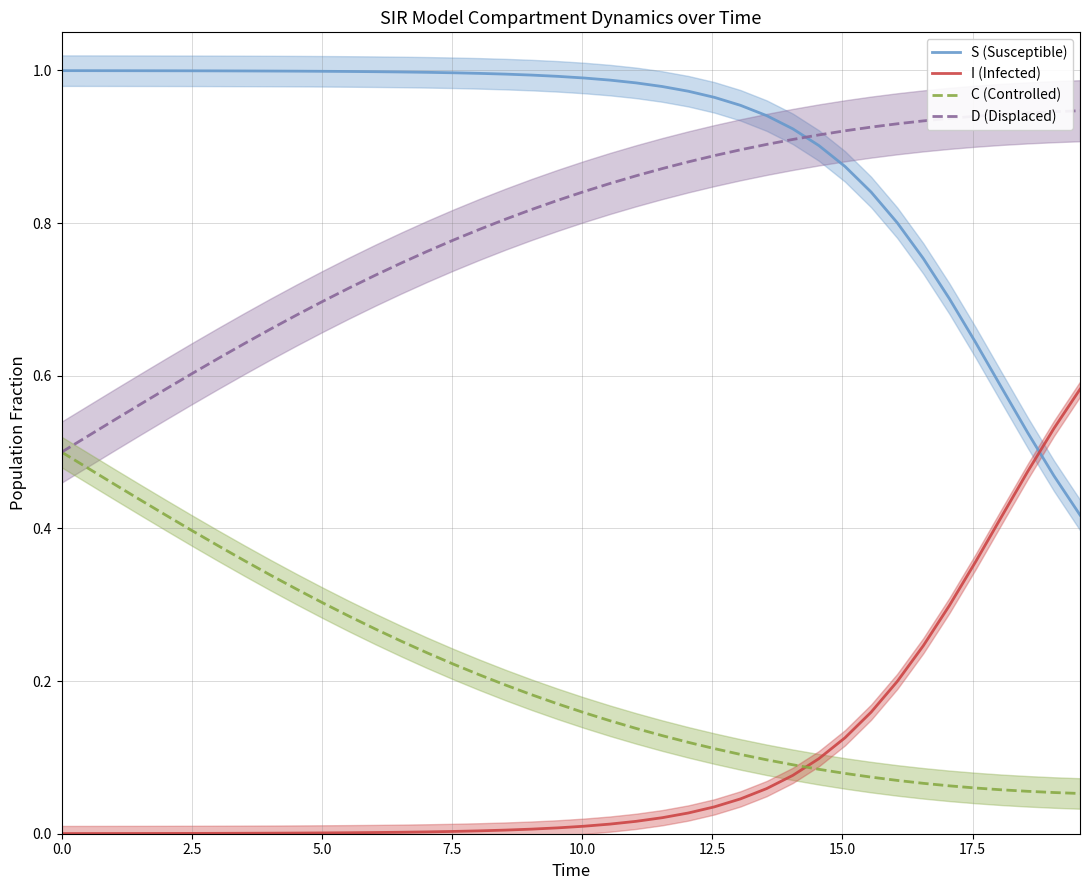

True or false: S (Susceptible) and C (Controlled) cross at least once.

False